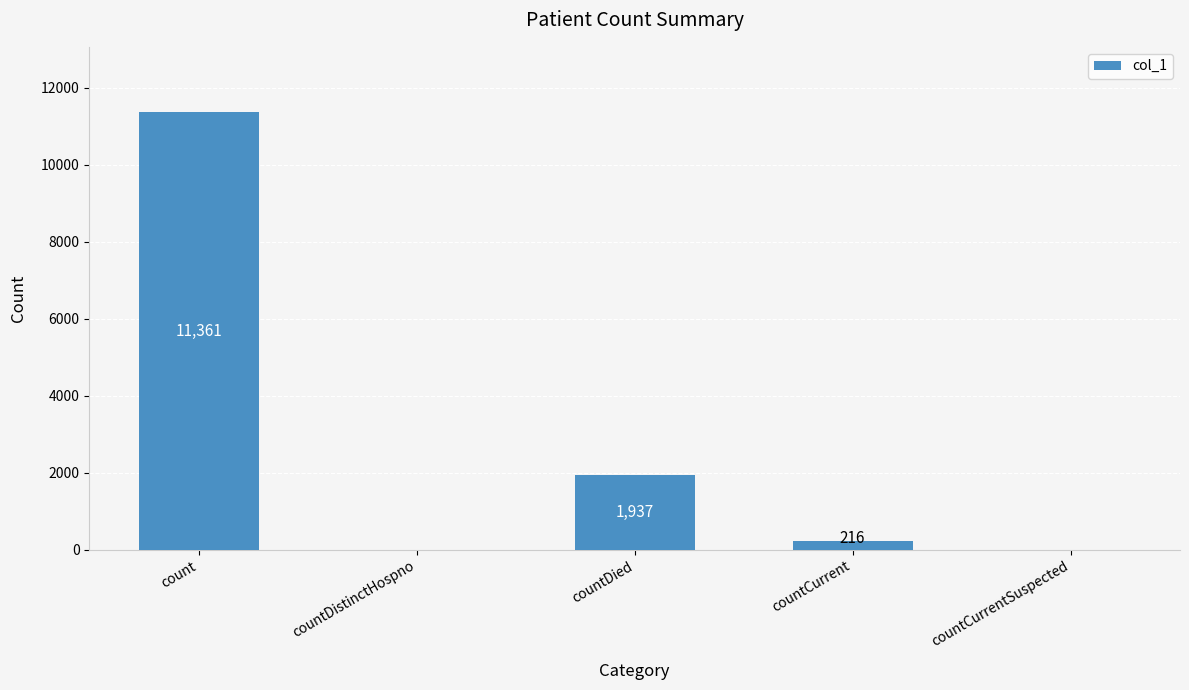

What is the sum of all values?

13514